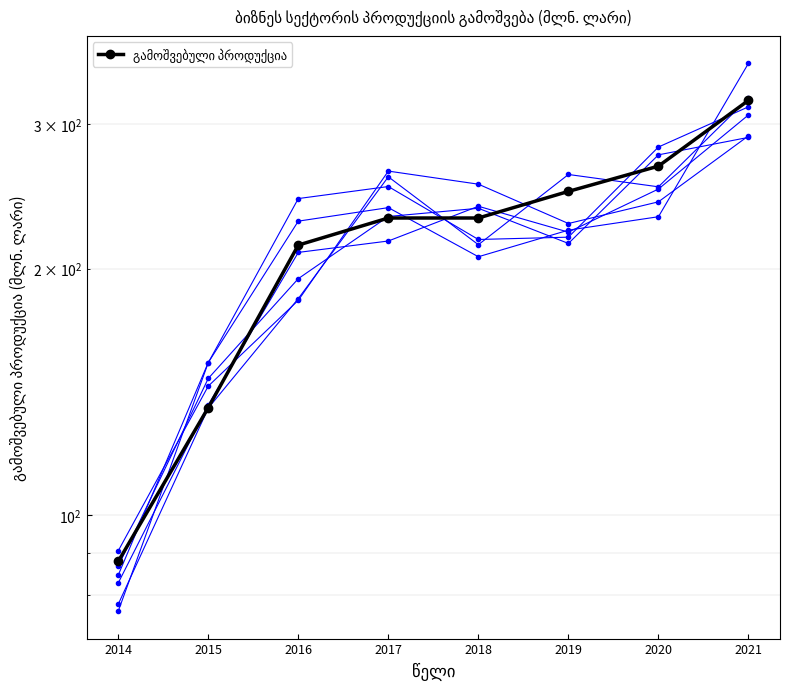

How many data points does each series have?

8